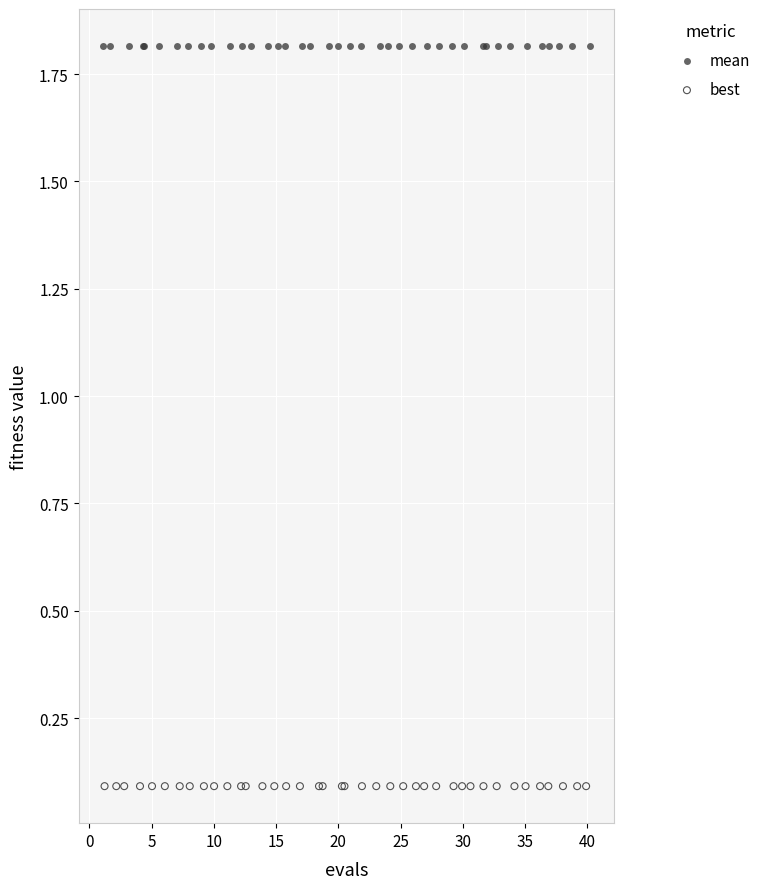

Which series reaches the maximum Y coordinate?

mean